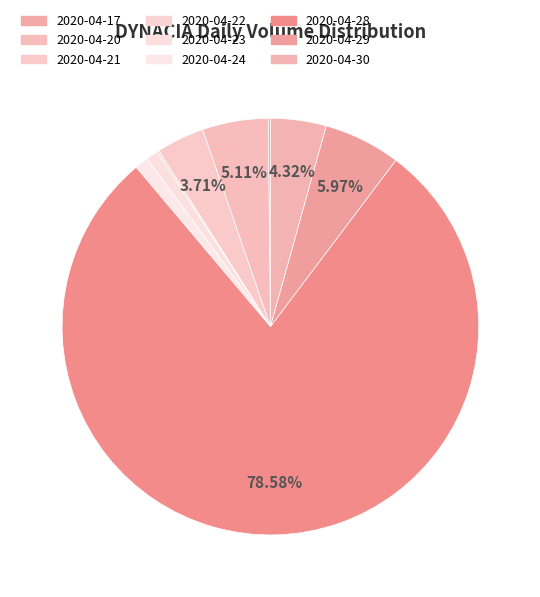

To the nearest percent, what is the difference between the largest and smallest slice percentages?

78%